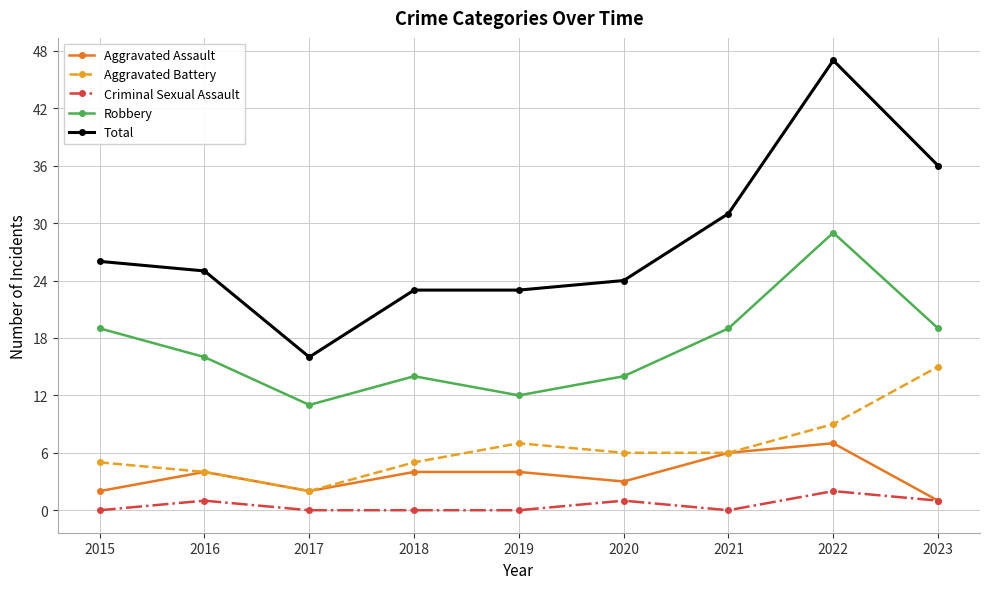

What are all the series names shown in the legend?

Aggravated Assault, Aggravated Battery, Criminal Sexual Assault, Robbery, Total